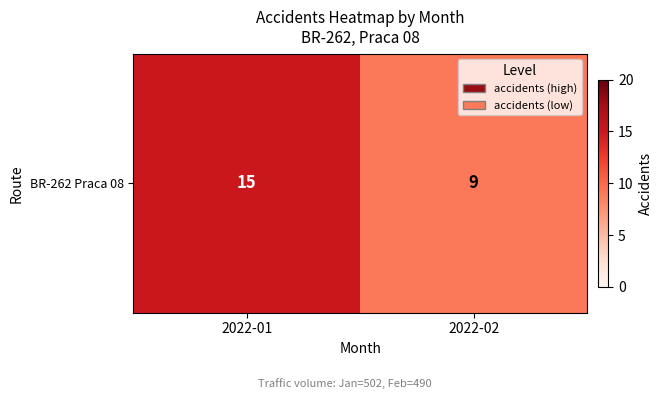

The chart shows a value of 15 at 2022-01. True or false?

True